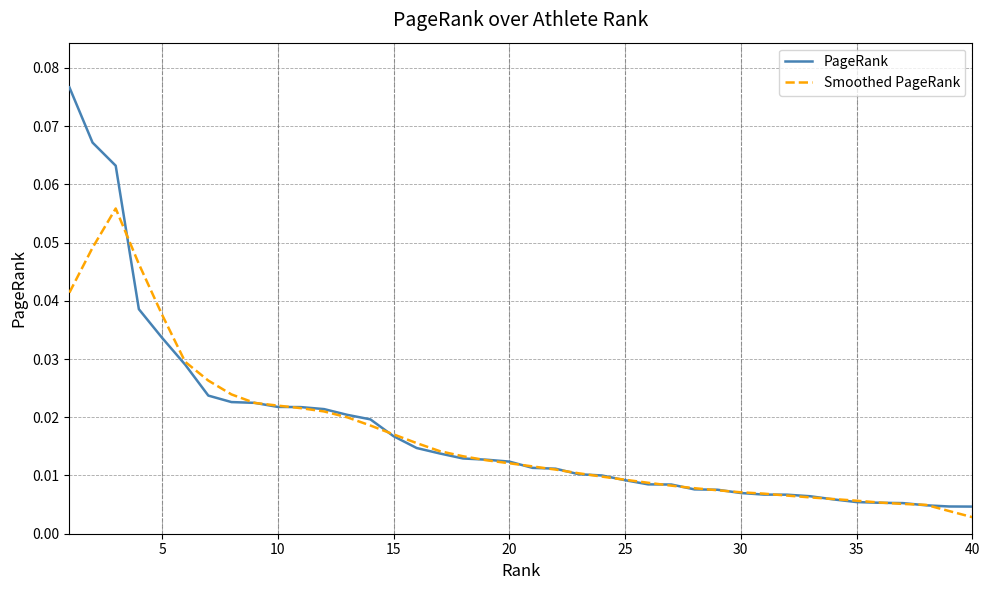

List the series in order of their peak value, lowest first.

Smoothed PageRank, PageRank